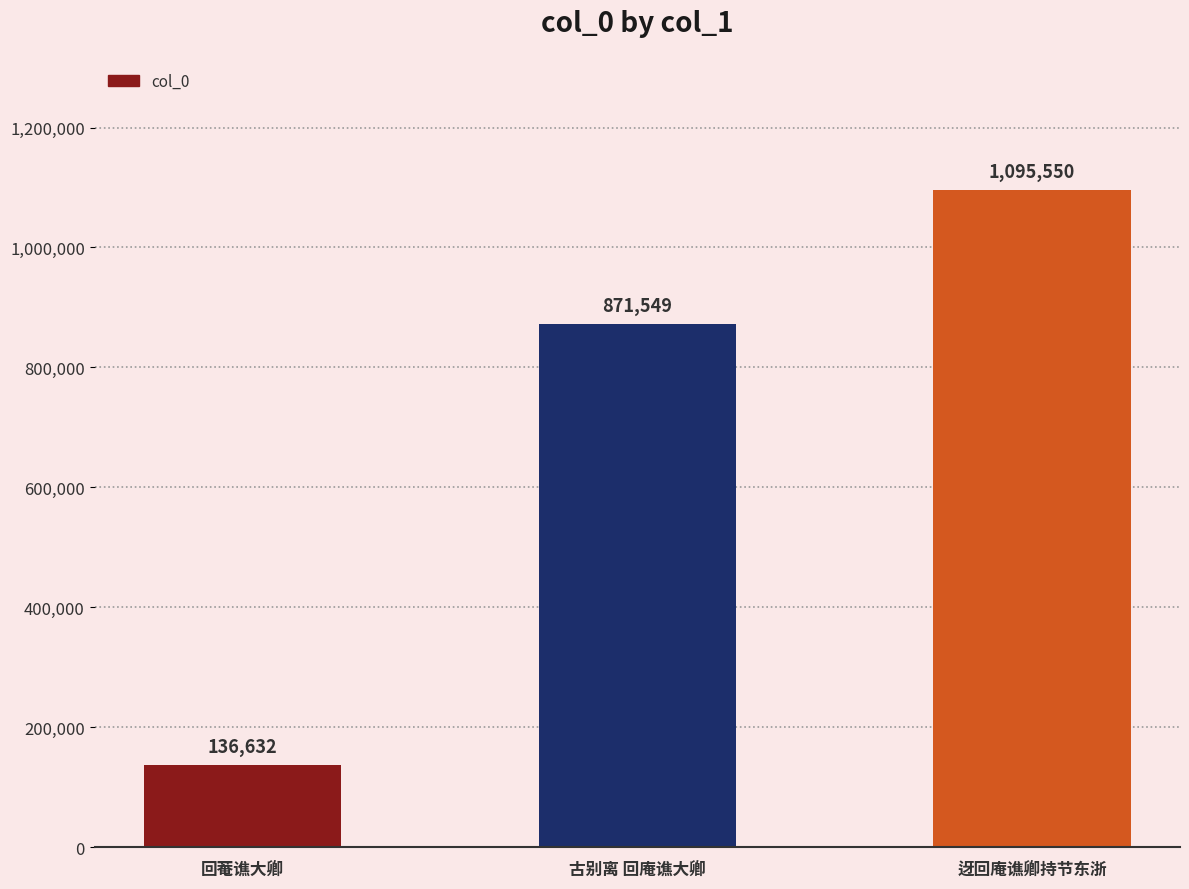

What is the label of the 2nd bar from the left?

古别离 回庵谯大卿